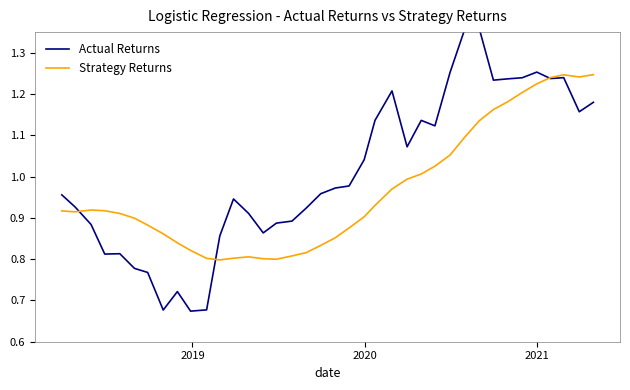

Is the value of Actual Returns at 13 greater than the value of Strategy Returns at 2020?

No